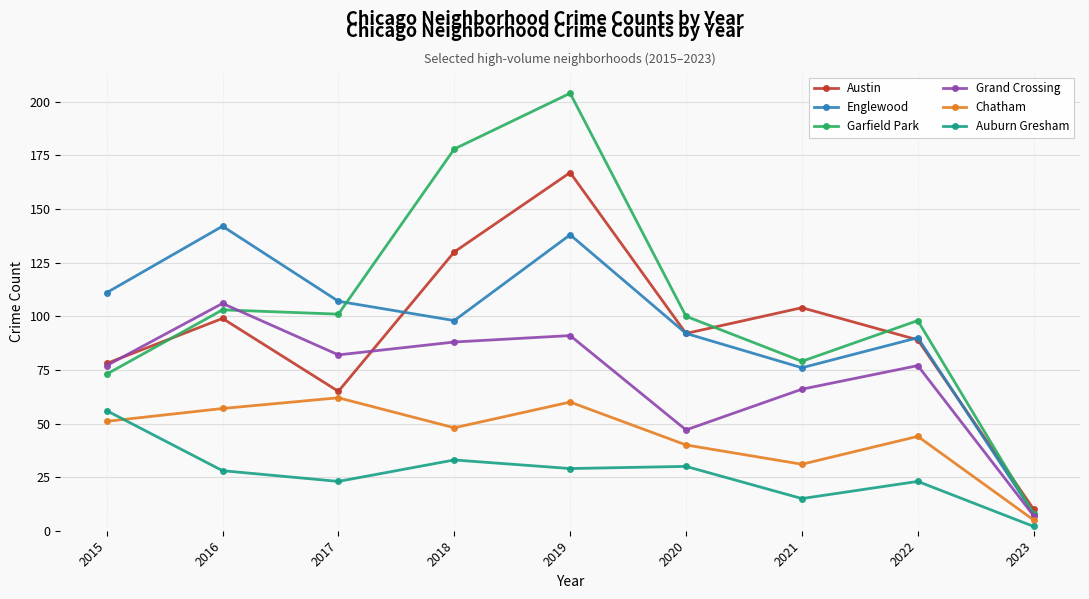

How many lines are shown in the chart?

6